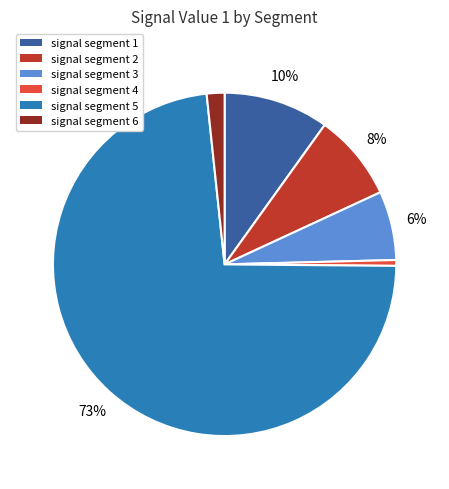

To the nearest percent, what is the average slice percentage?

17%